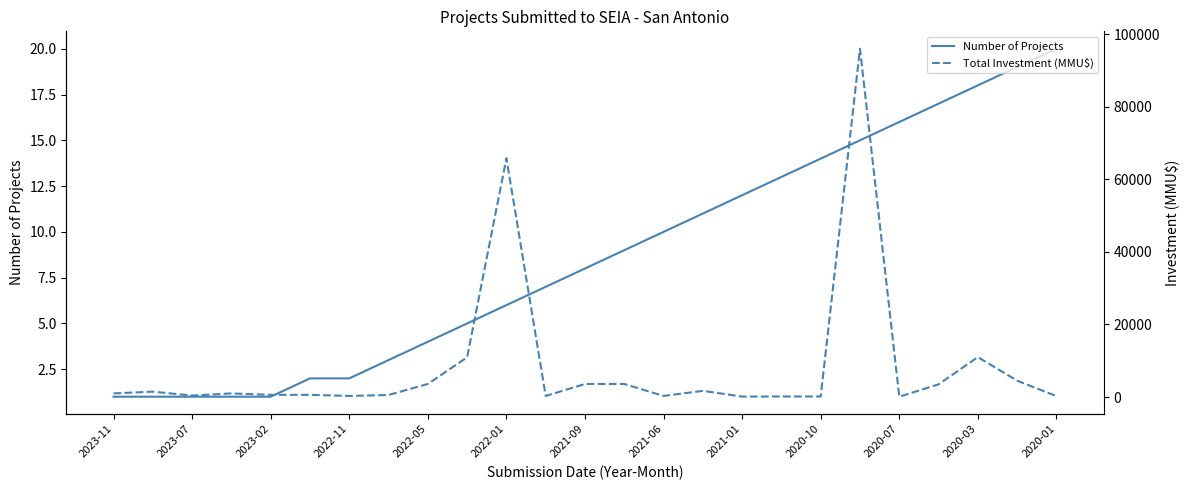

The value of Number of Projects at 2020-03 is 18. True or false?

True